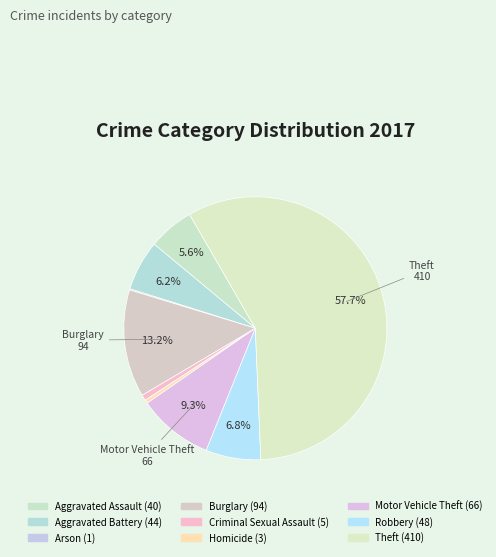

Do Homicide and Criminal Sexual Assault together represent more than half of the pie?

No